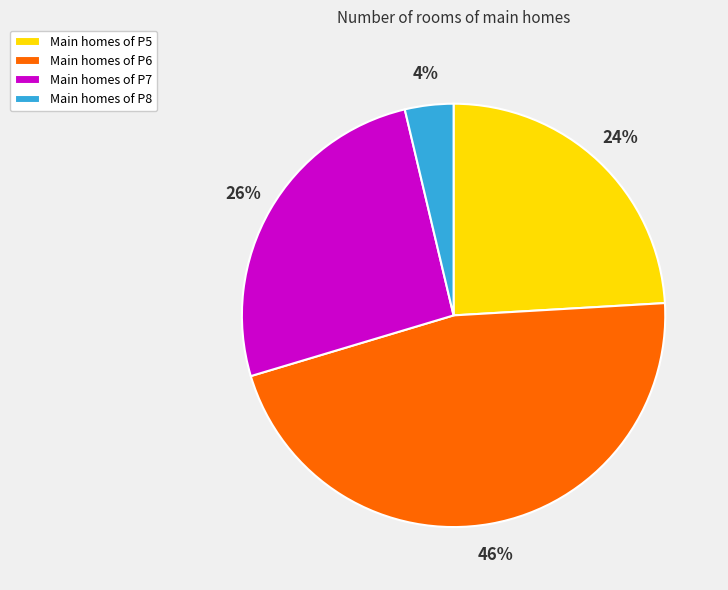

Which slice is the smallest?

Main homes of P8